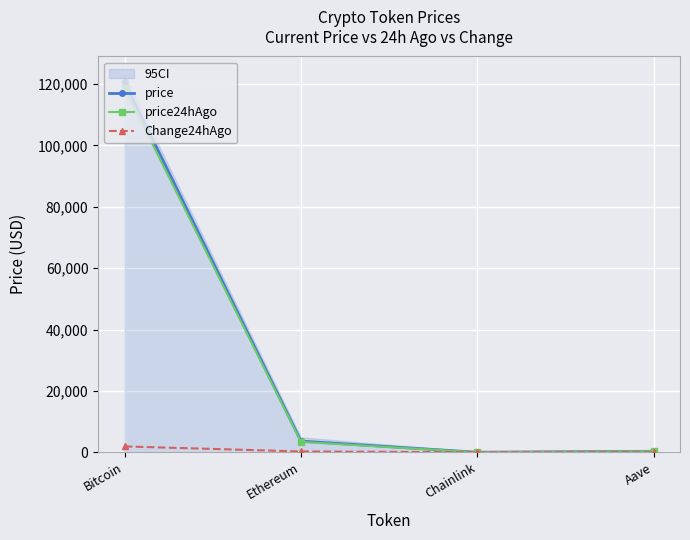

Reading left to right, transcribe all the data shown in this chart.

price: 120526.0	3645.5	19.0	332.2
price24hAgo: 118619.0	3371.7	16.7	321.2
Change24hAgo: 1907.0	273.7	2.3	11.1